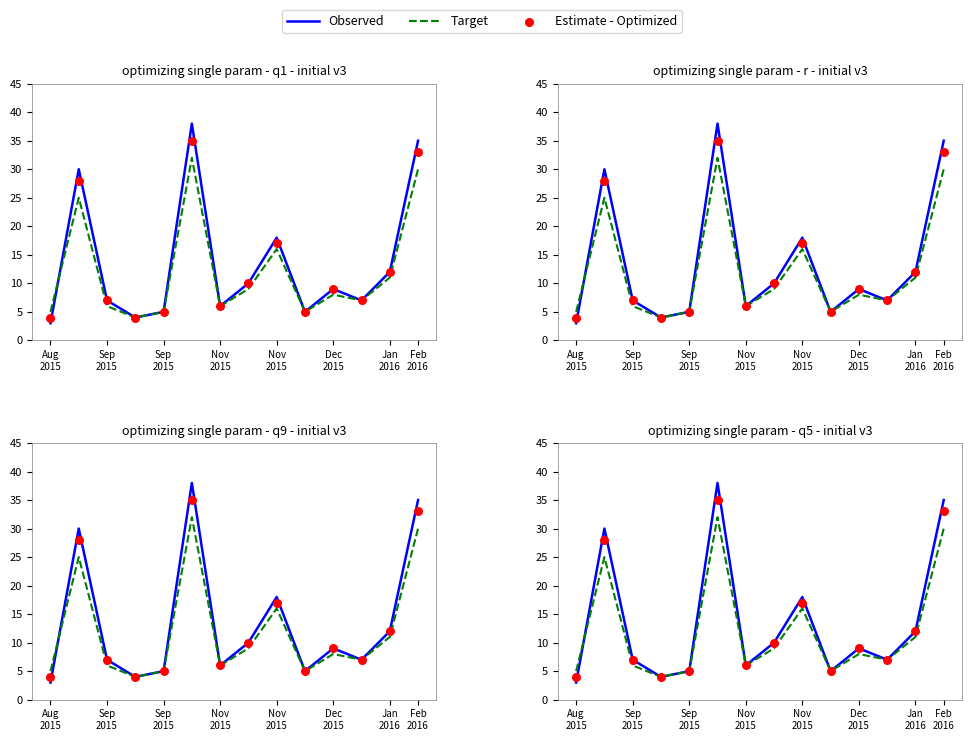

Which series has the widest spread of Y values?

Observed